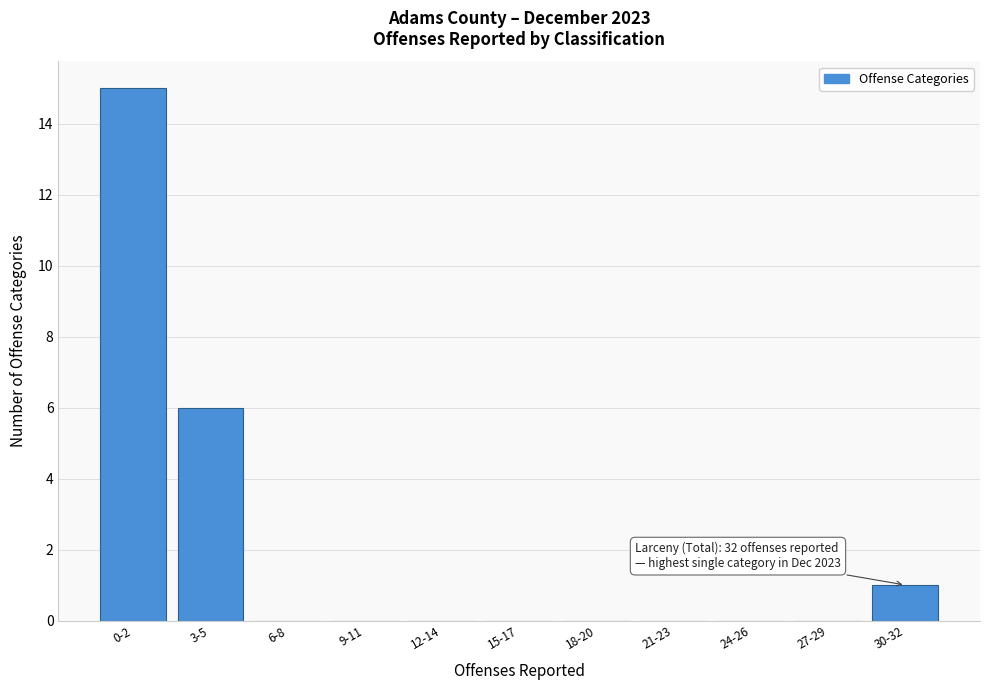

Reading left to right, list all the values displayed in this chart.

0-2=15	3-5=6	6-8=0	9-11=0	12-14=0	15-17=0	18-20=0	21-23=0	24-26=0	27-29=0	30-32=1